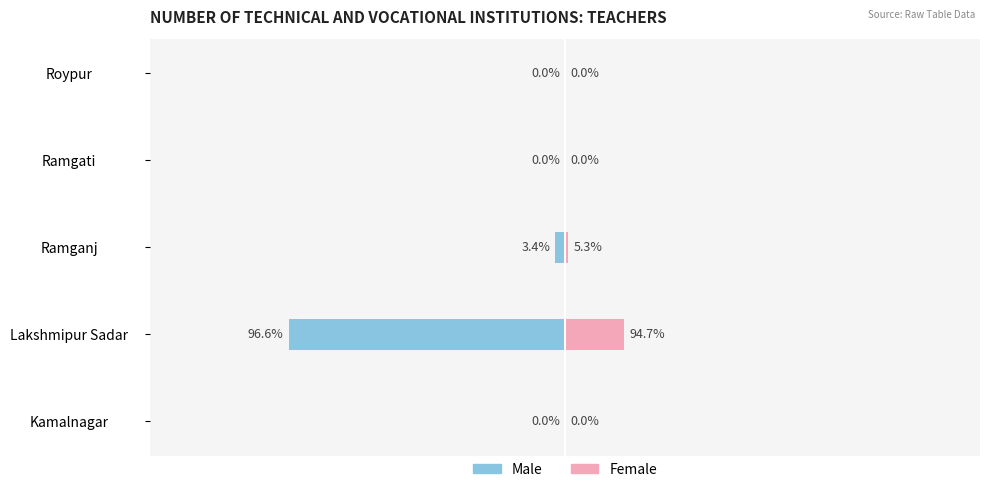

What is the lowest value of the Male series?

-84